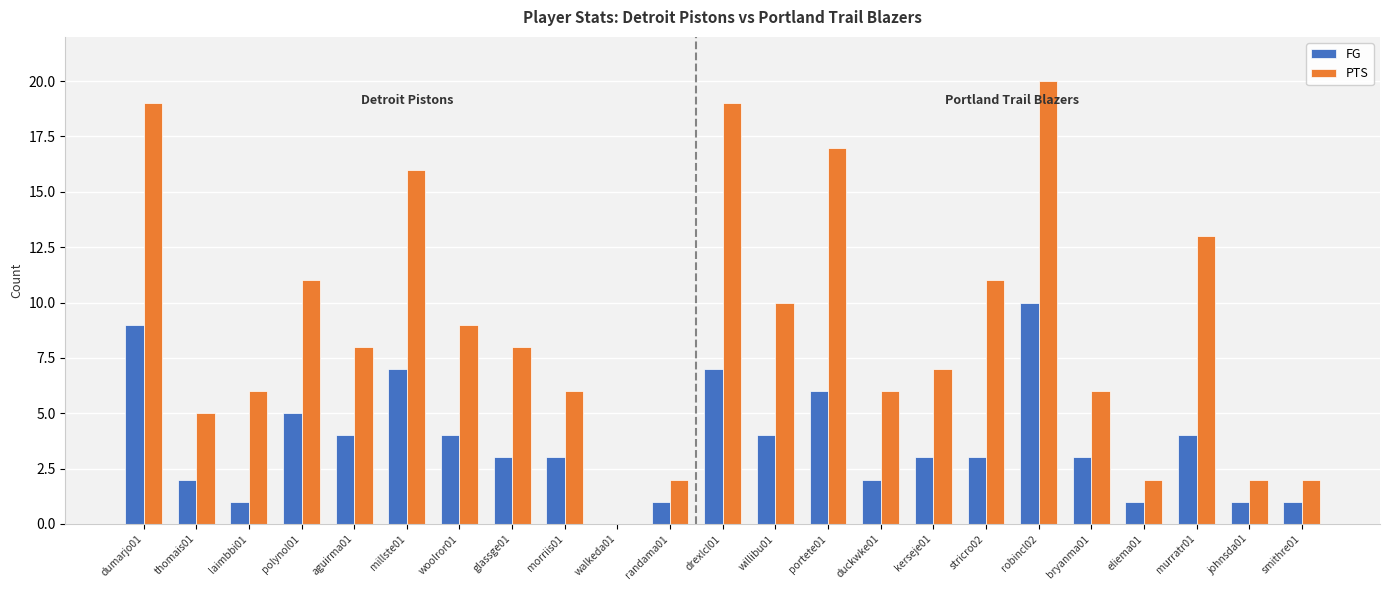

At which category is the sum across all series the highest?

robincl02